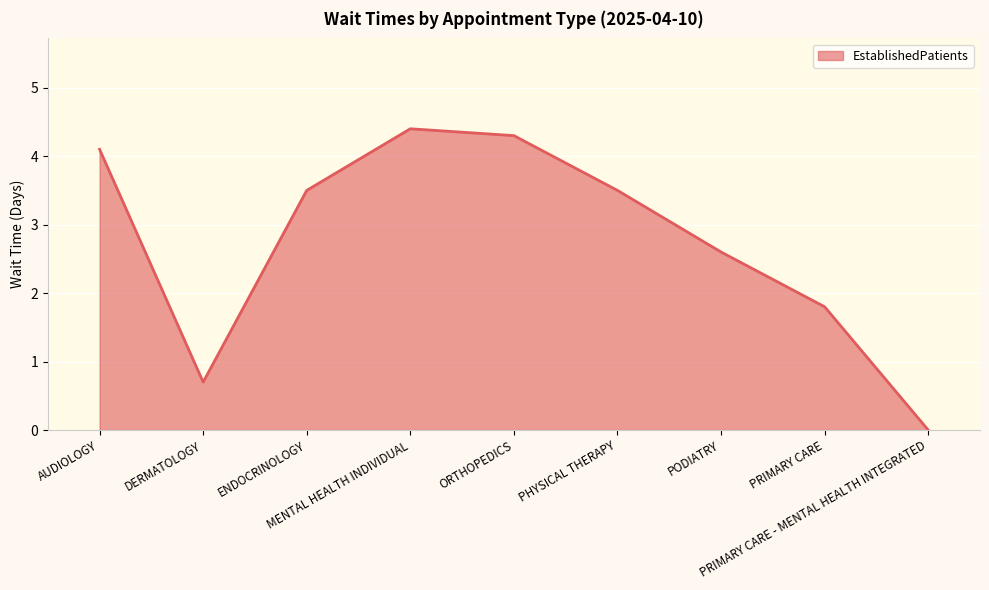

What is the approximate value at ORTHOPEDICS?

4.3